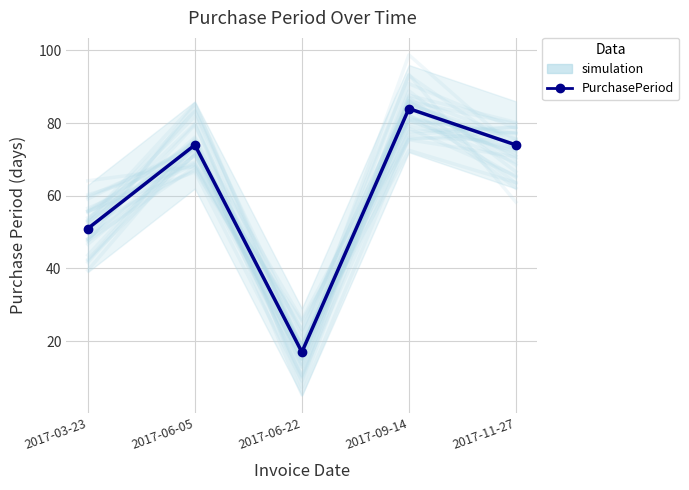

What are all the series names shown in the legend?

simulation, PurchasePeriod